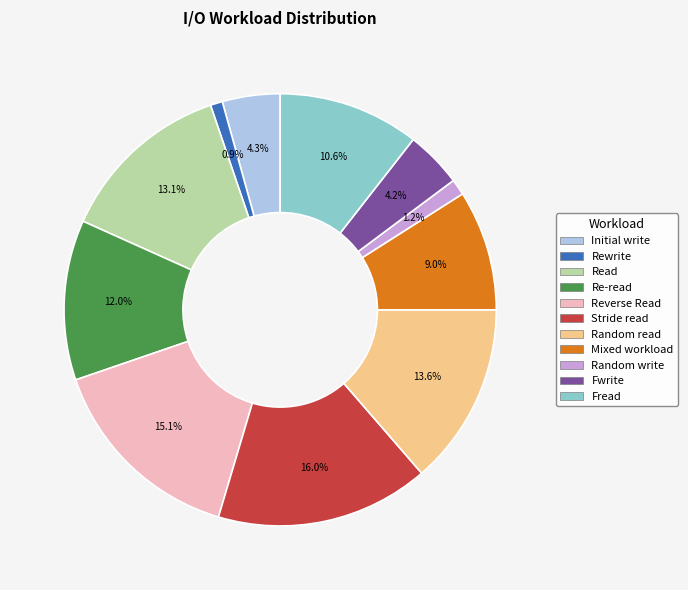

What is the largest slice in the pie chart?

Stride read